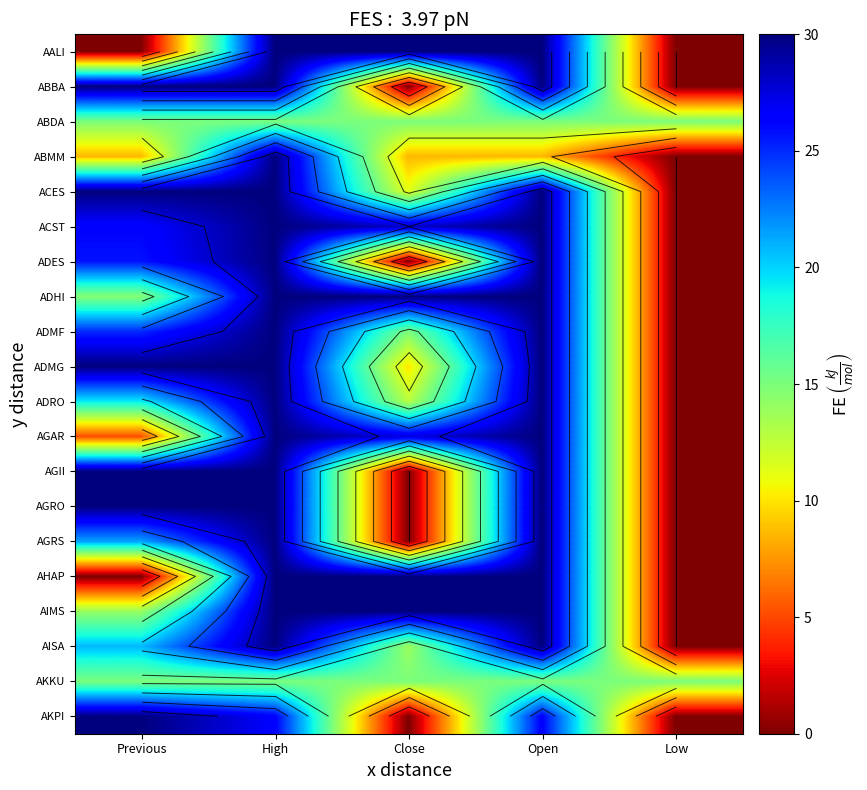

What is the maximum value for ADMG?

30.0